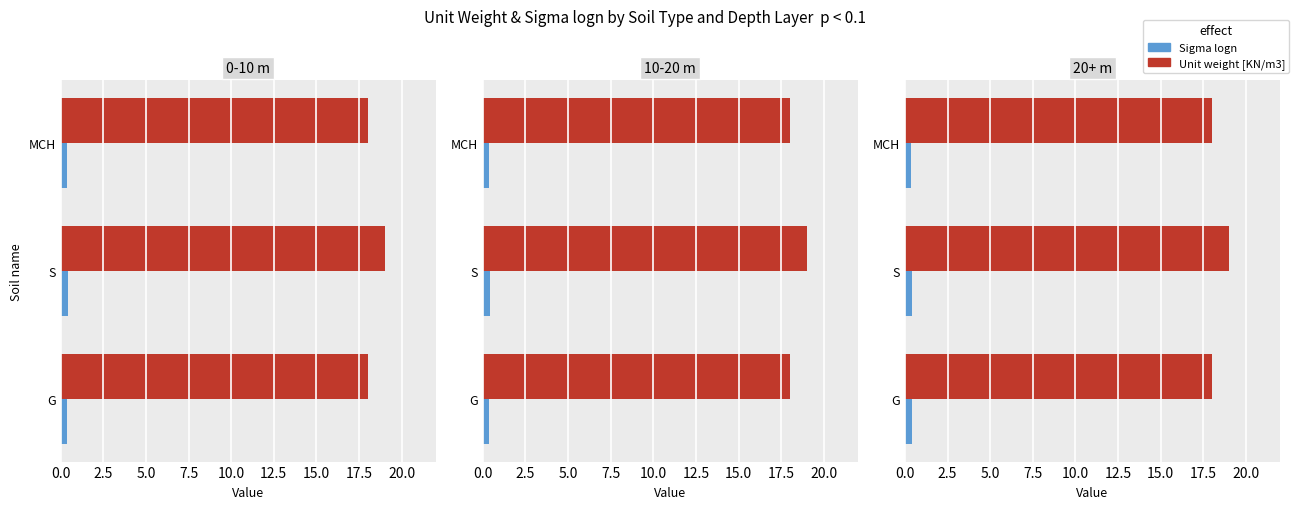

What is the value of the Sigma logn bar at the 2nd from the left?

0.4